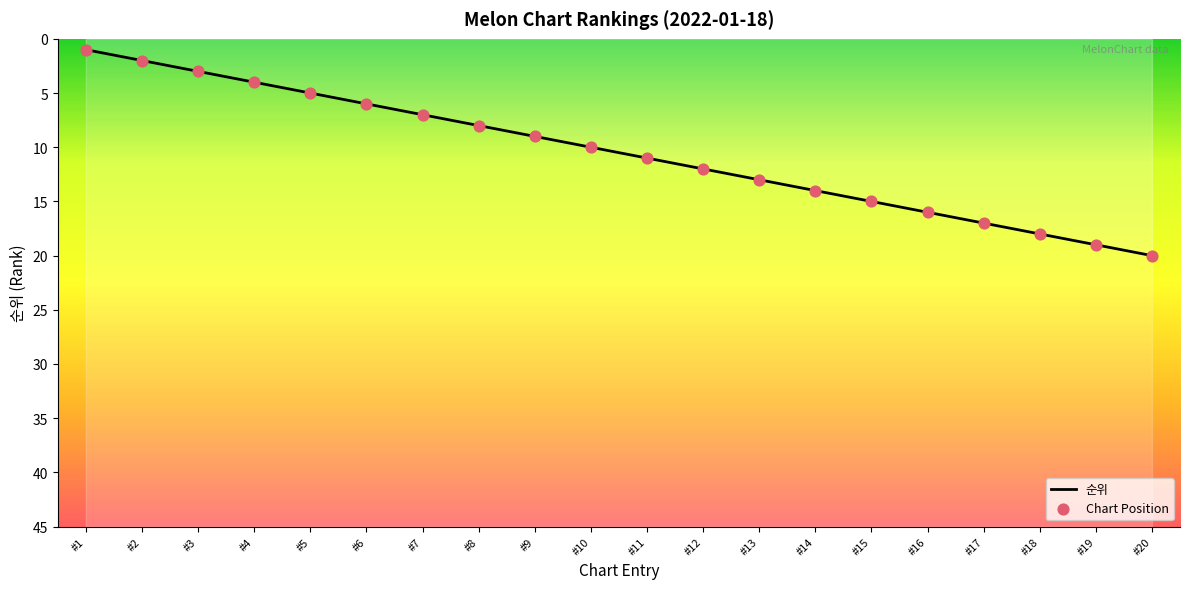

What are all the series names shown in the legend?

순위, Chart Position